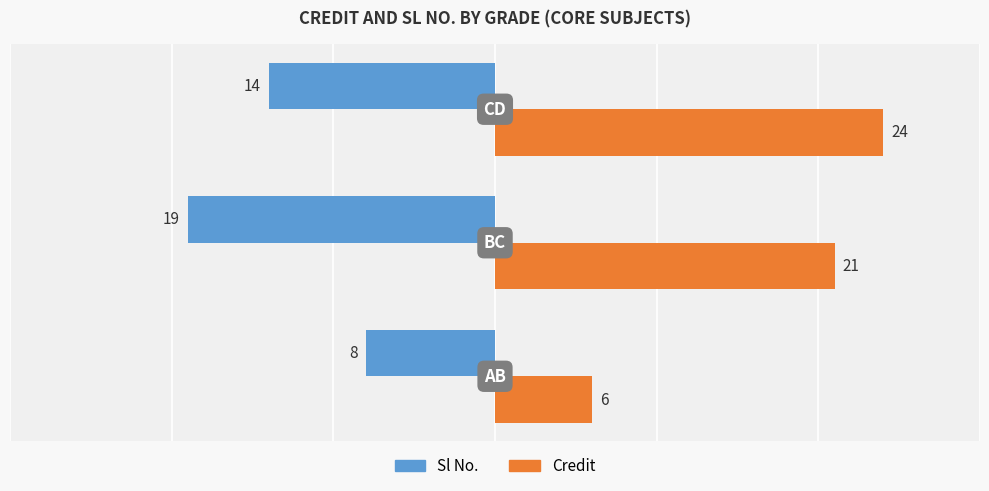

What are all the series names shown in the legend?

Sl No., Credit